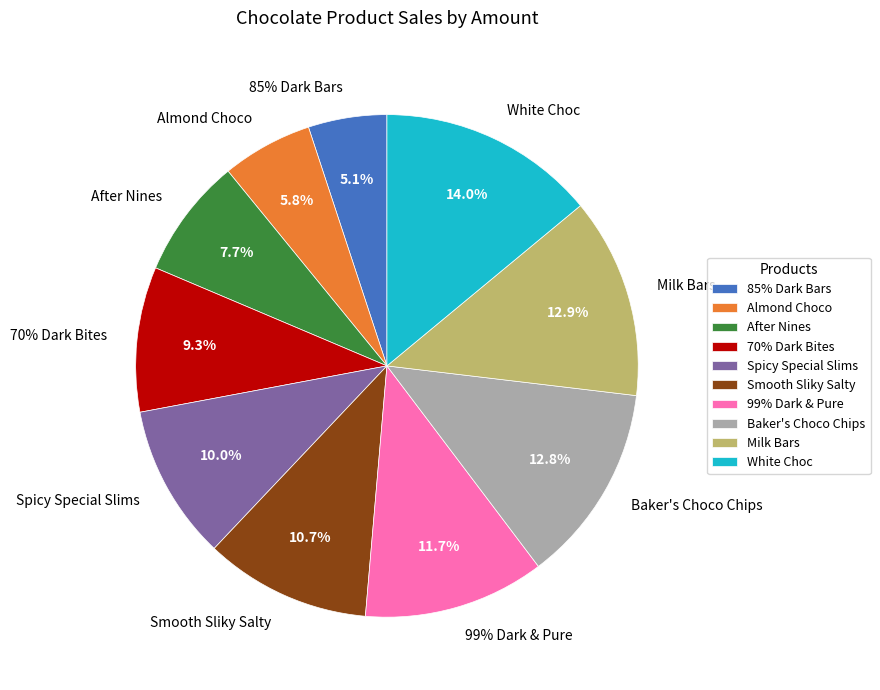

True or false: 85% Dark Bars accounts for 19% of the total.

False